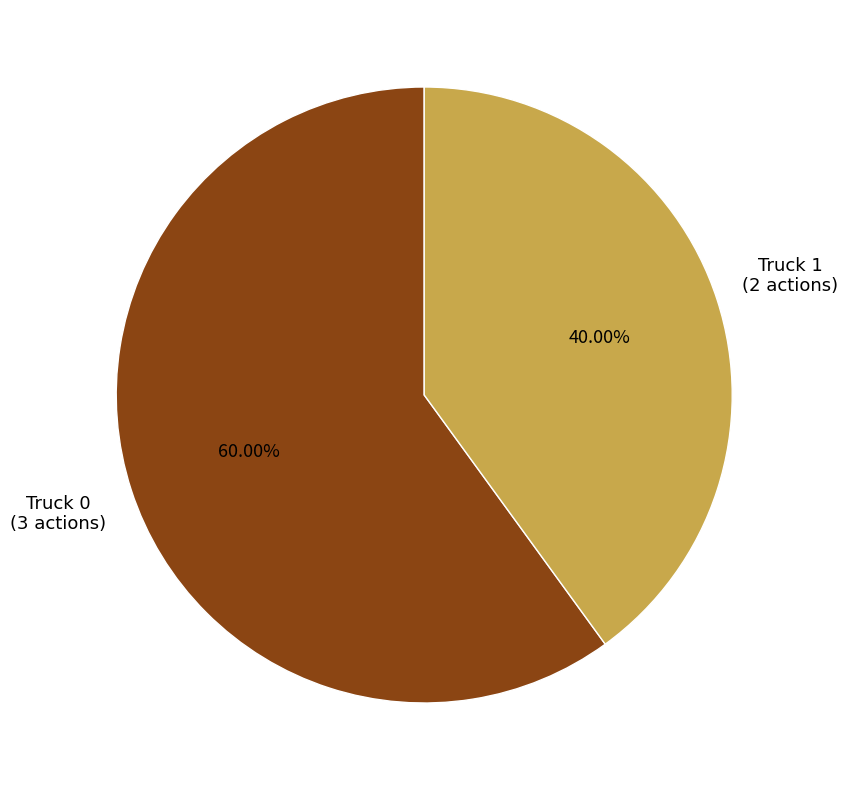

Does any single category account for the majority?

Yes